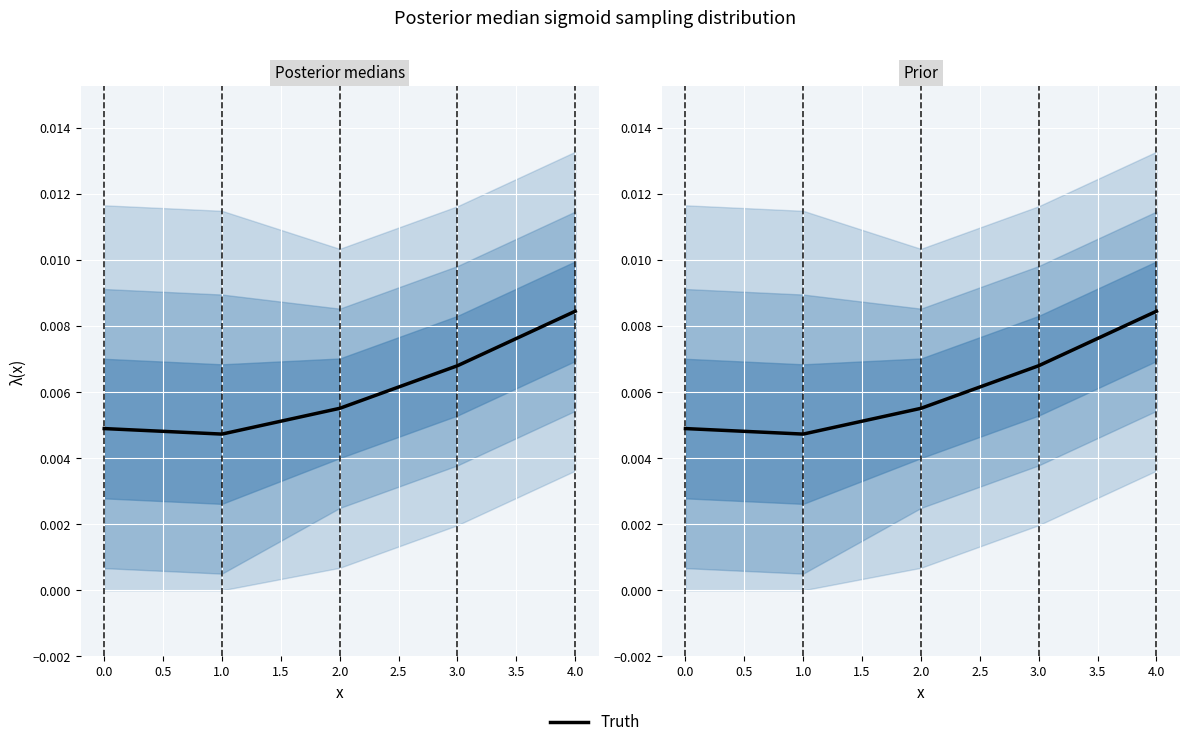

Between −0.5 and 0.0, which is larger?

−0.5